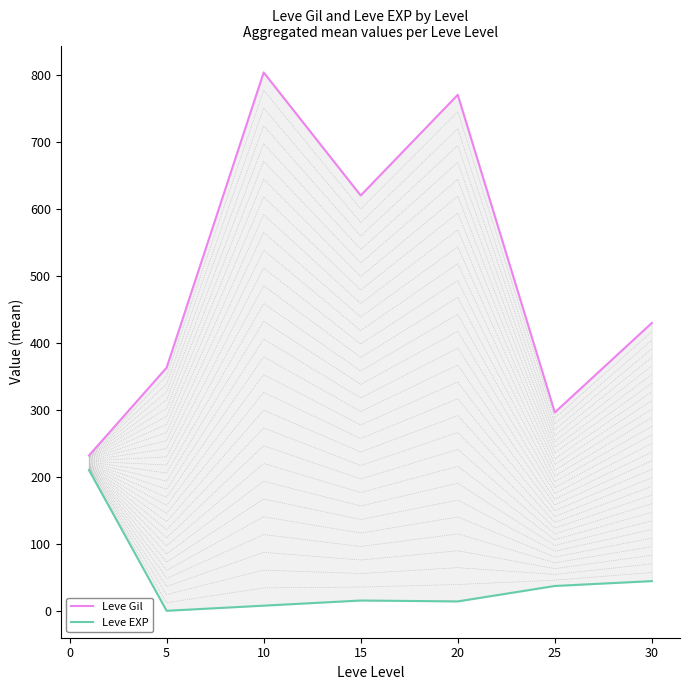

How many lines are shown in the chart?

2